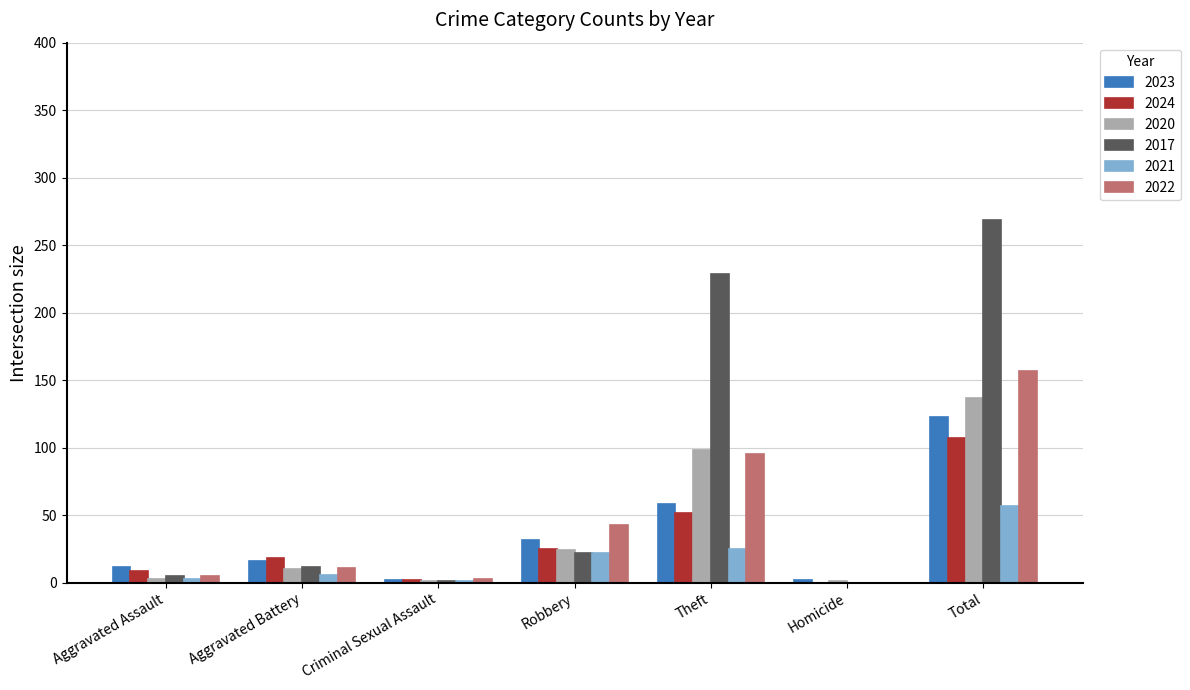

At which label is 2022 closest to 78?

Theft